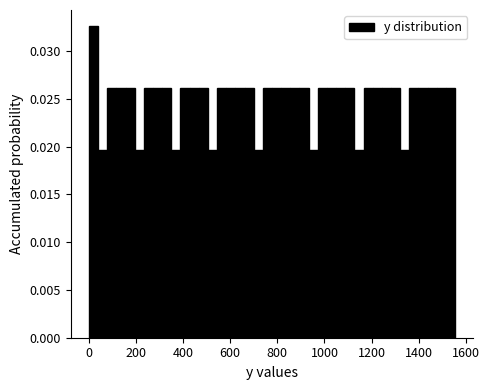

Around what value on the x-axis is the tallest bar? Give the approximate position of its centre, as read against the axis.

20